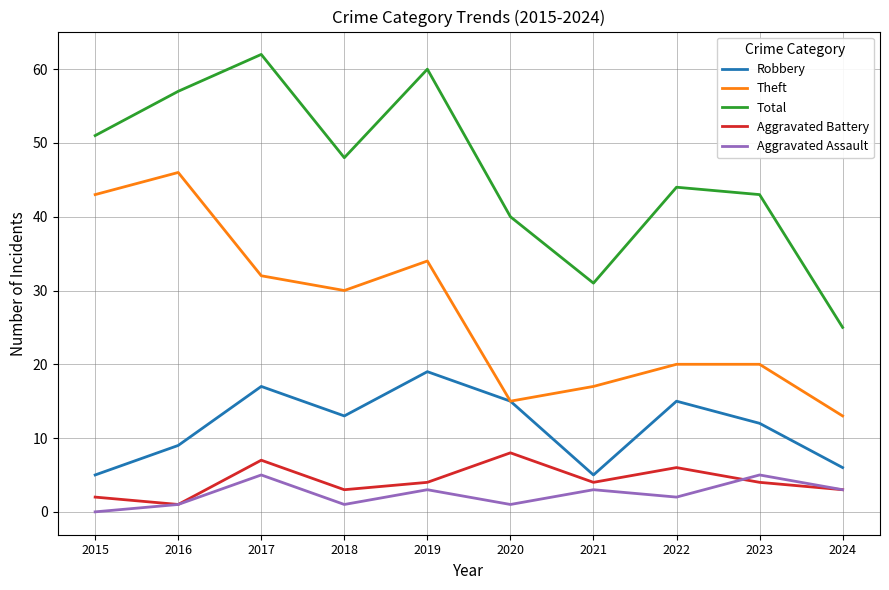

Which series has the largest range (max minus min)?

Total